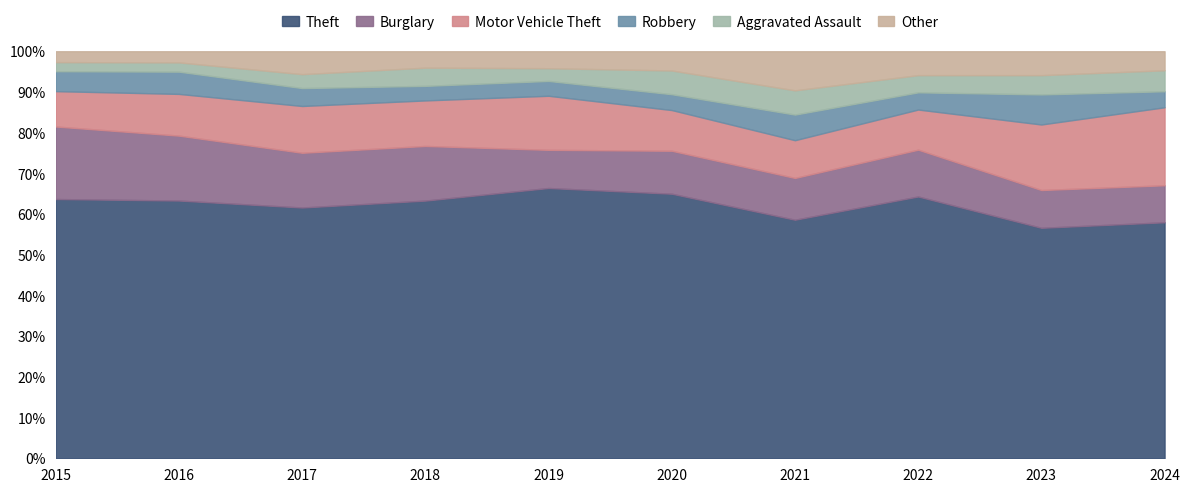

Reading left to right, what are all the values shown in this chart?

Theft: 286	278	252	283	255	234	177	274	299	236
Burglary: 80	70	55	60	36	38	31	49	49	37
Motor Vehicle Theft: 39	45	47	50	51	36	28	42	85	78
Robbery: 22	24	18	16	14	14	19	18	39	16
Aggravated Assault: 10	10	14	20	12	21	18	18	25	21
Other: 12	12	23	18	16	17	29	25	31	19